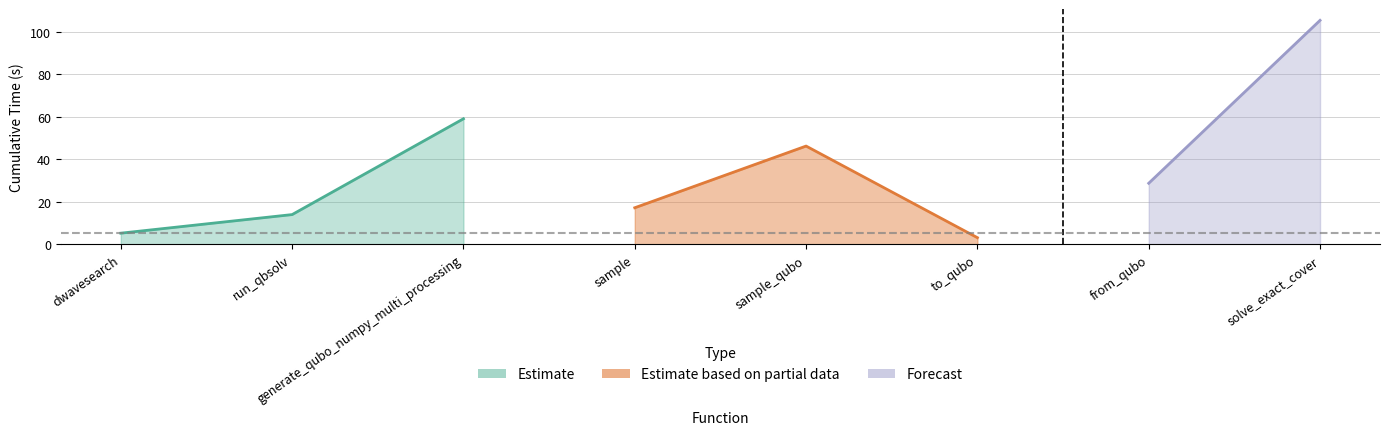

What is the maximum value shown in the chart?

105.4